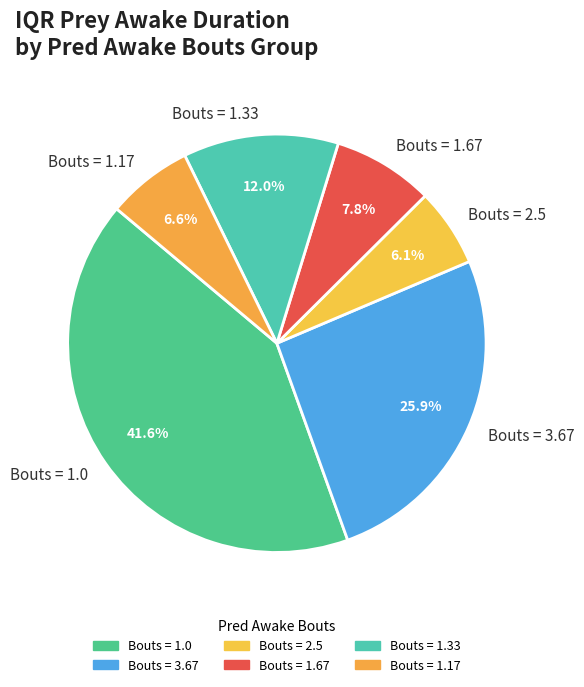

How many slices are in this pie chart?

6